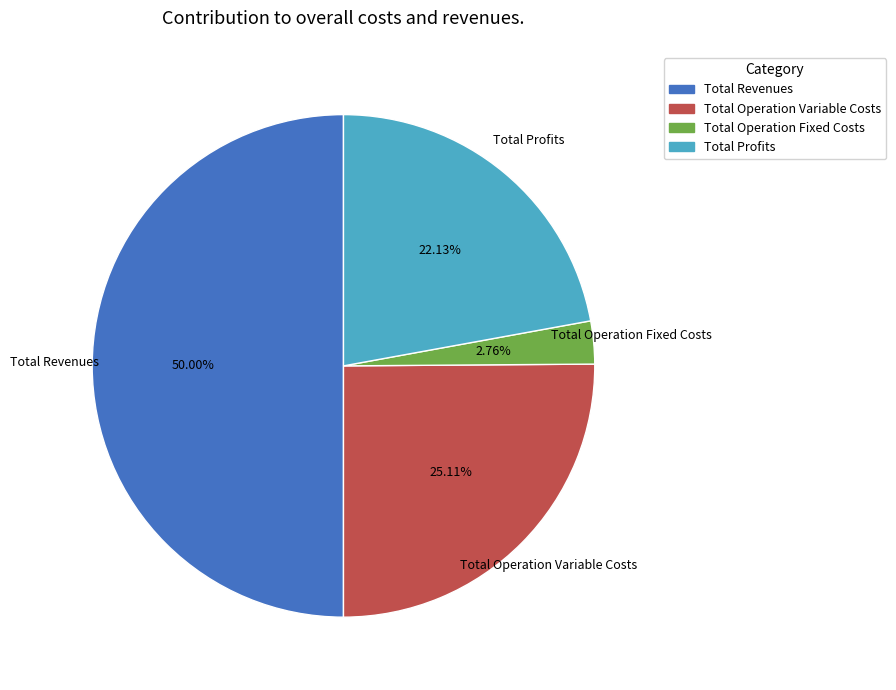

Between Total Revenues and Total Operation Variable Costs, which is larger?

Total Revenues